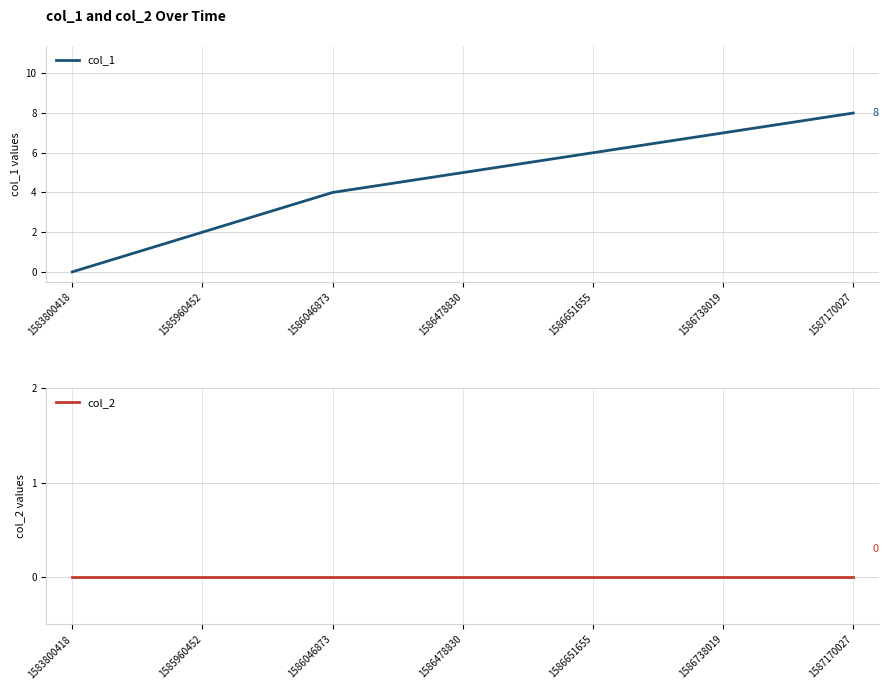

True or false: col_1 and col_2 intersect in this chart.

False